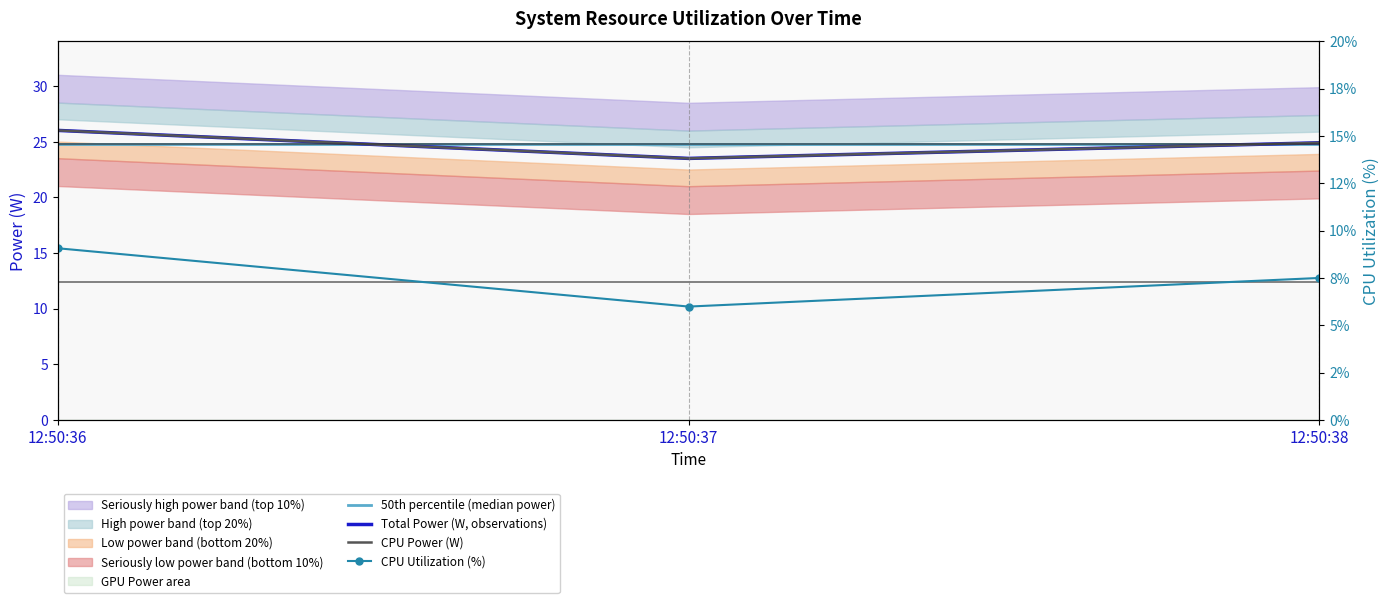

Read the Total Power (W, observations) value at 12:50:38.

24.9